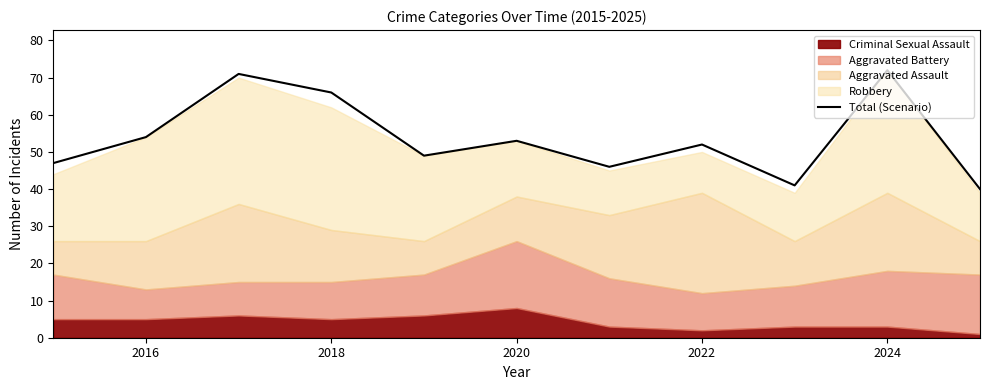

Where is Total (Scenario) nearest to the value 56?

2016